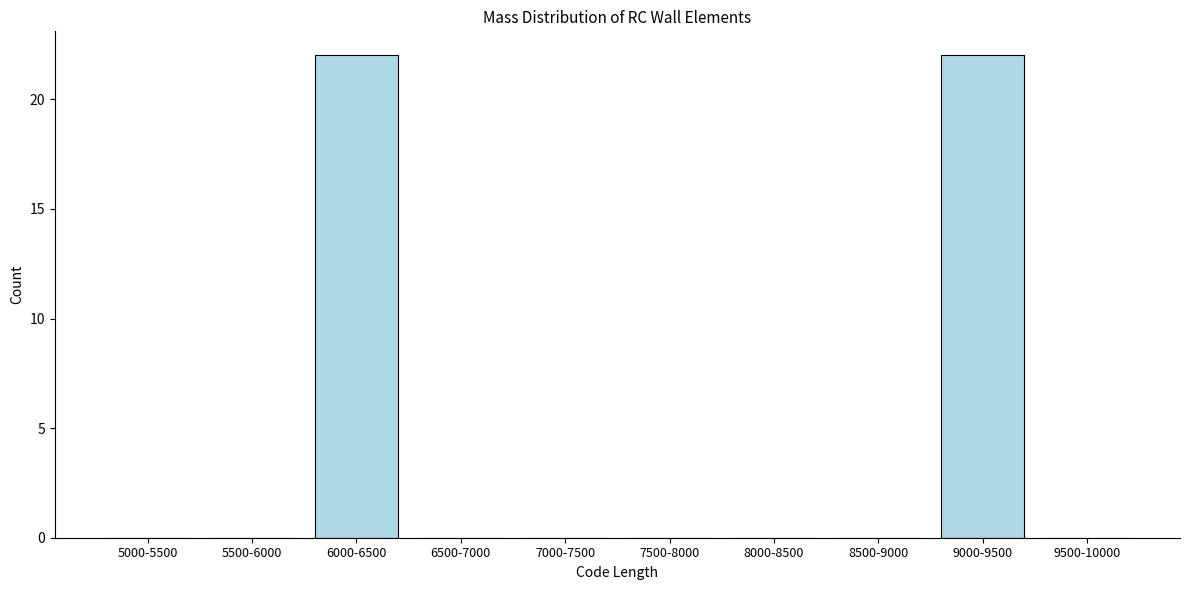

Reading left to right, transcribe all the data shown in this chart.

5000-5500=0	5500-6000=0	6000-6500=22	6500-7000=0	7000-7500=0	7500-8000=0	8000-8500=0	8500-9000=0	9000-9500=22	9500-10000=0